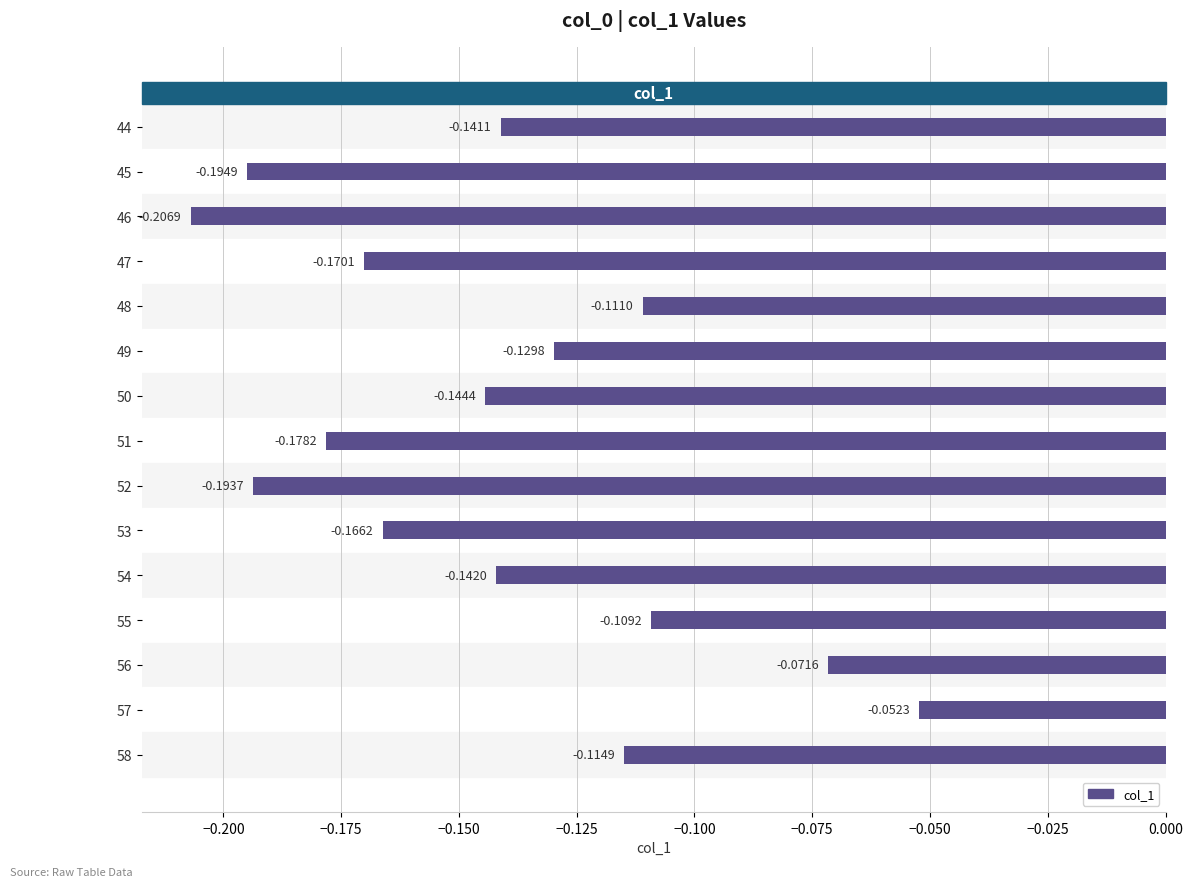

Does the chart contain any negative values?

Yes